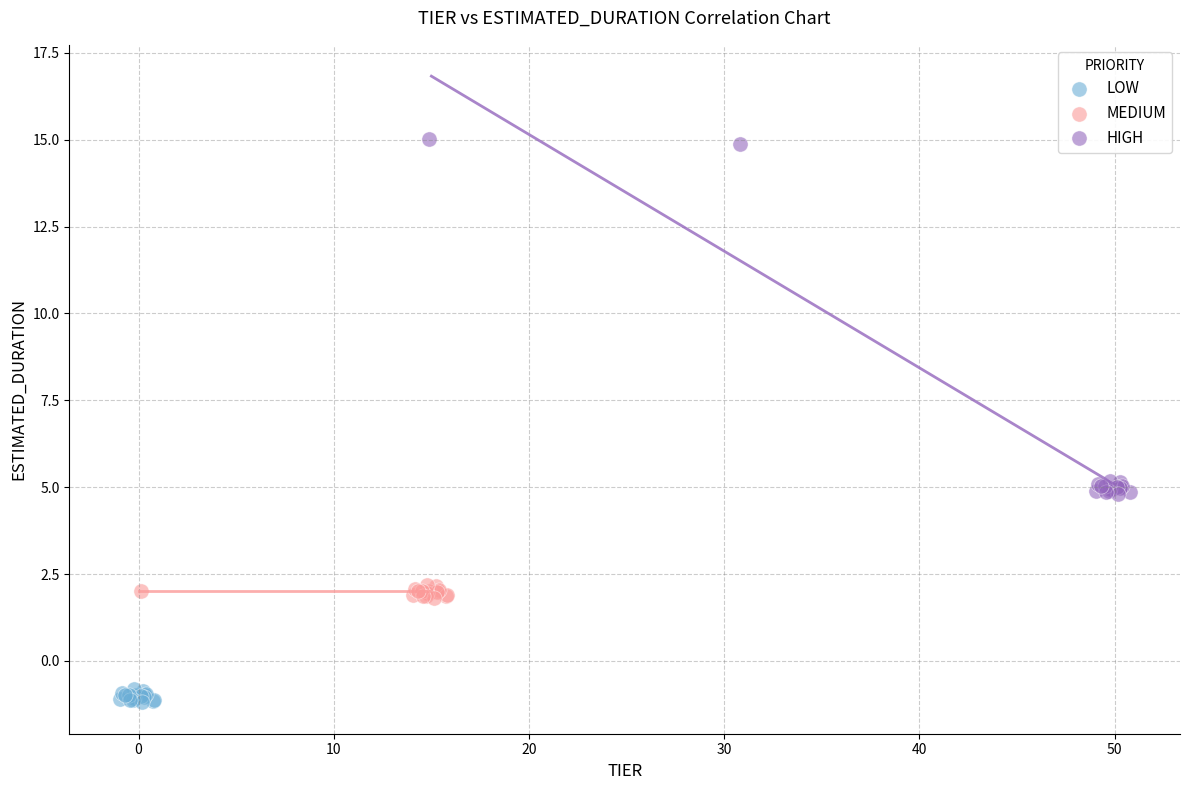

What are all the series names shown in the legend?

LOW, MEDIUM, HIGH